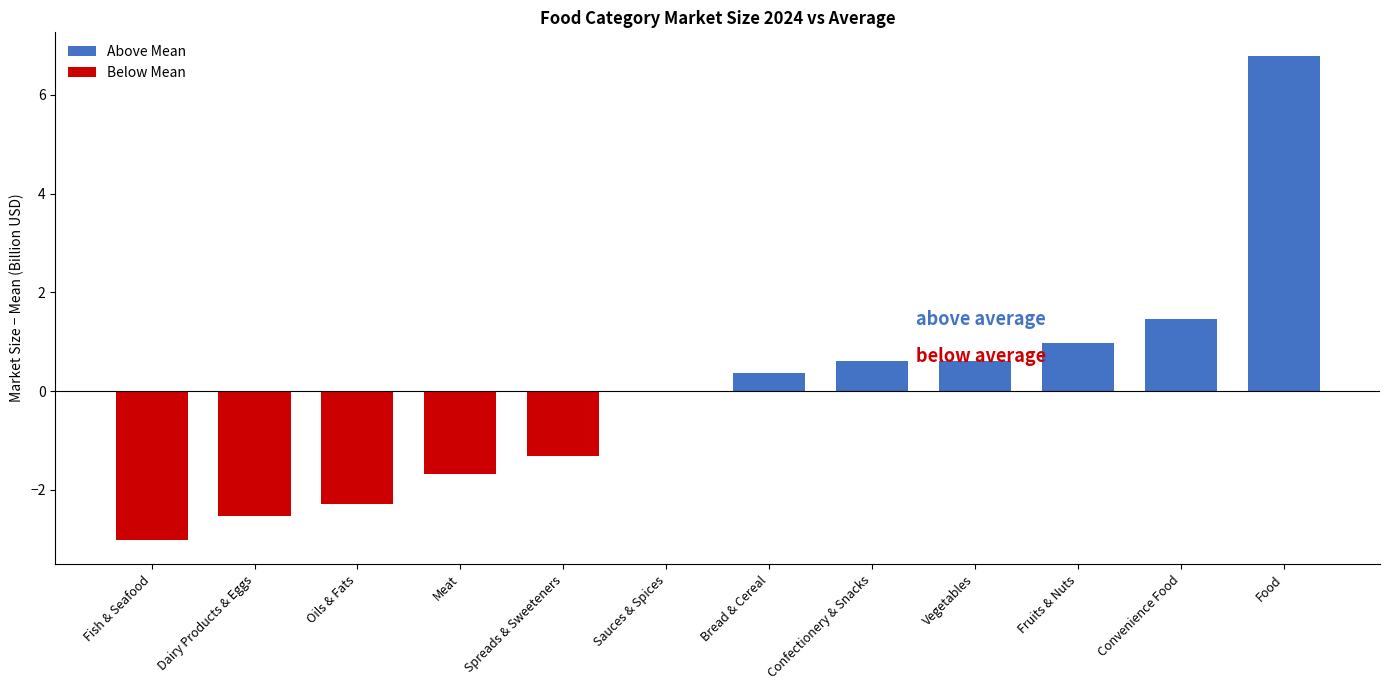

What is the greatest value displayed?

6.8